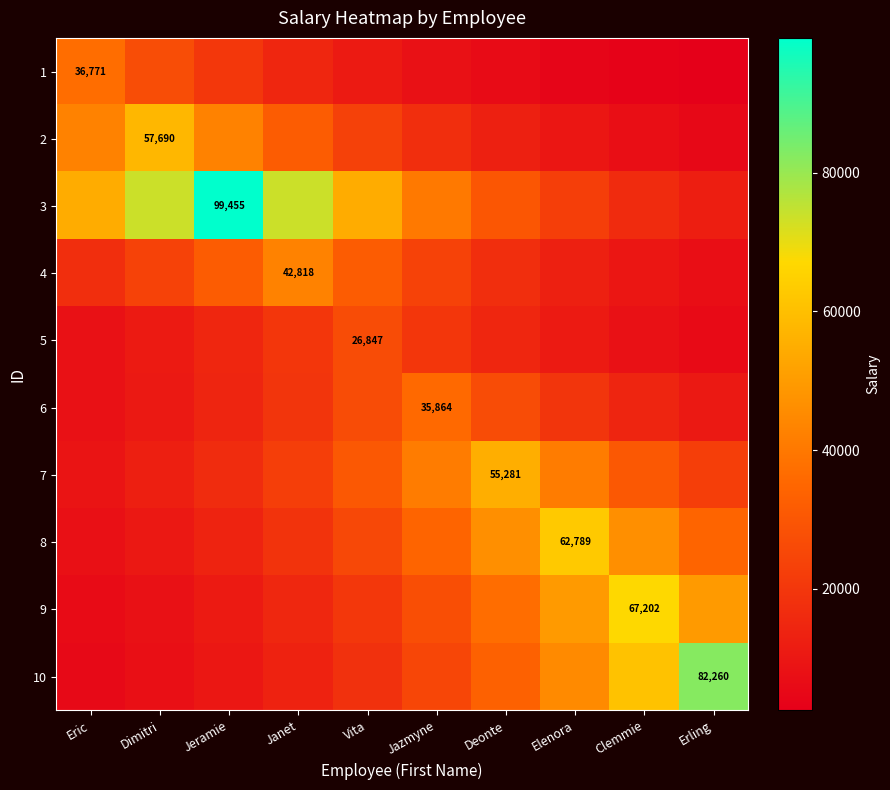

Rank the series at Eric from highest to lowest value.

3, 2, 1, 4, 7, 5, 6, 8, 9, 10